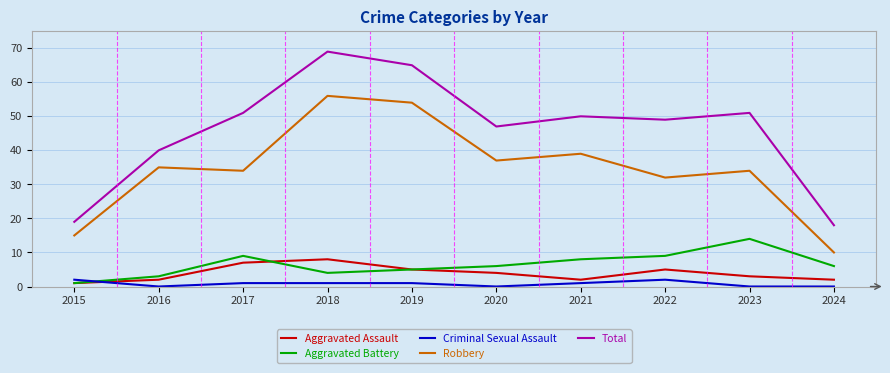

How many lines are shown in the chart?

5